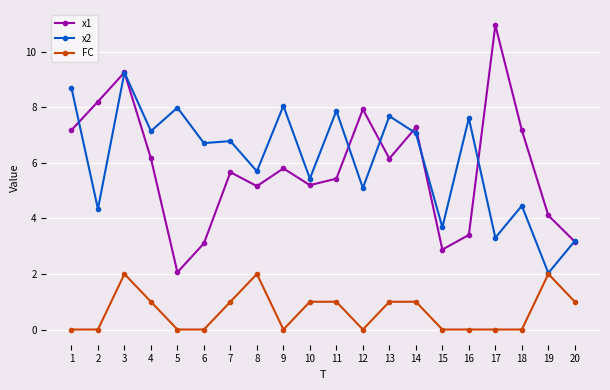

Reading left to right, transcribe all the data shown in this chart.

x1: 1=7.2	2=8.2	3=9.3	4=6.2	5=2.1	6=3.1	7=5.7	8=5.2	9=5.8	10=5.2	11=5.4	12=7.9	13=6.2	14=7.3	15=2.9	16=3.4	17=11.0	18=7.2	19=4.1	20=3.2
x2: 1=8.7	2=4.3	3=9.3	4=7.1	5=8.0	6=6.7	7=6.8	8=5.7	9=8.1	10=5.4	11=7.9	12=5.1	13=7.7	14=7.1	15=3.7	16=7.6	17=3.3	18=4.5	19=2.0	20=3.2
FC: 1=0.0	2=0.0	3=2.0	4=1.0	5=0.0	6=0.0	7=1.0	8=2.0	9=0.0	10=1.0	11=1.0	12=0.0	13=1.0	14=1.0	15=0.0	16=0.0	17=0.0	18=0.0	19=2.0	20=1.0